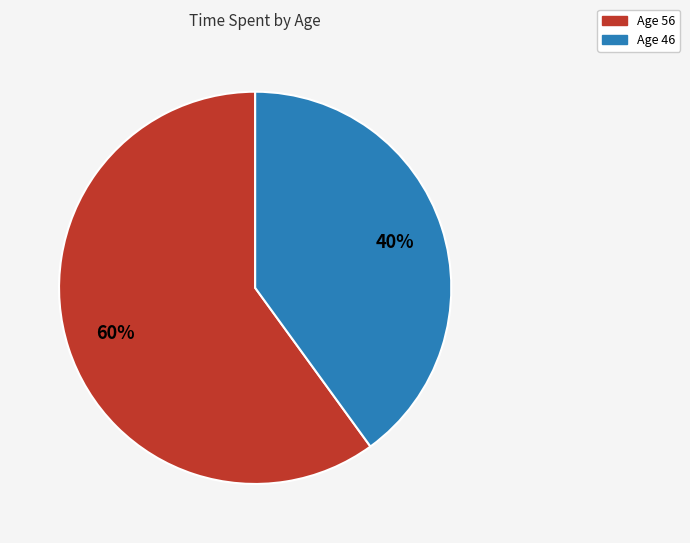

Which slice is the largest?

Age 56